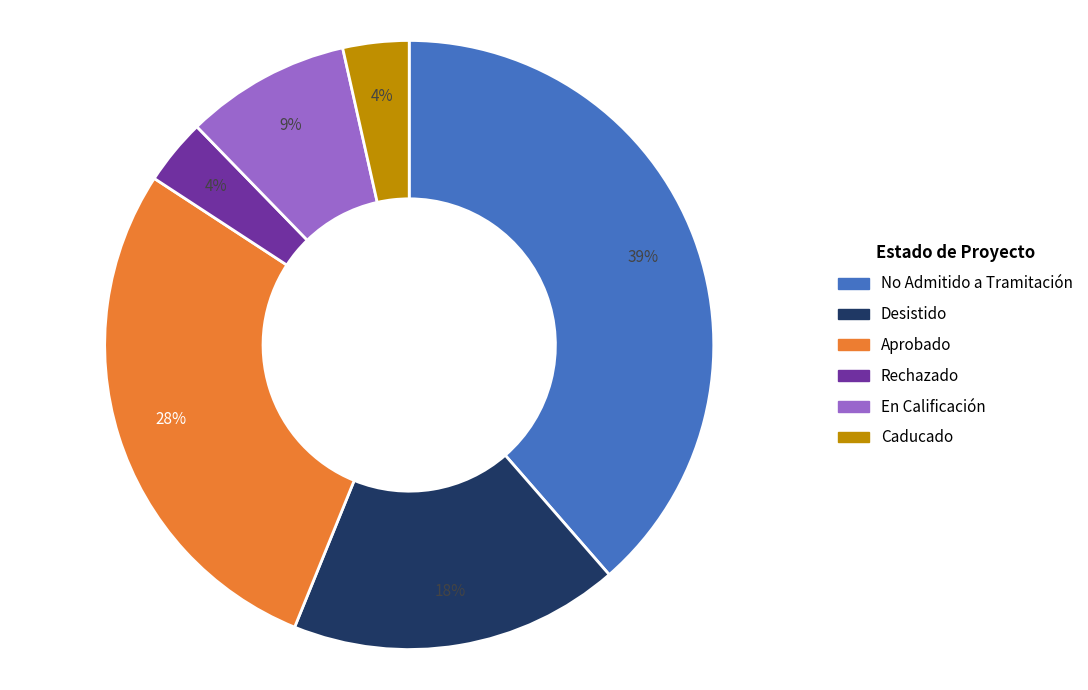

Count the number of slices in the pie.

6